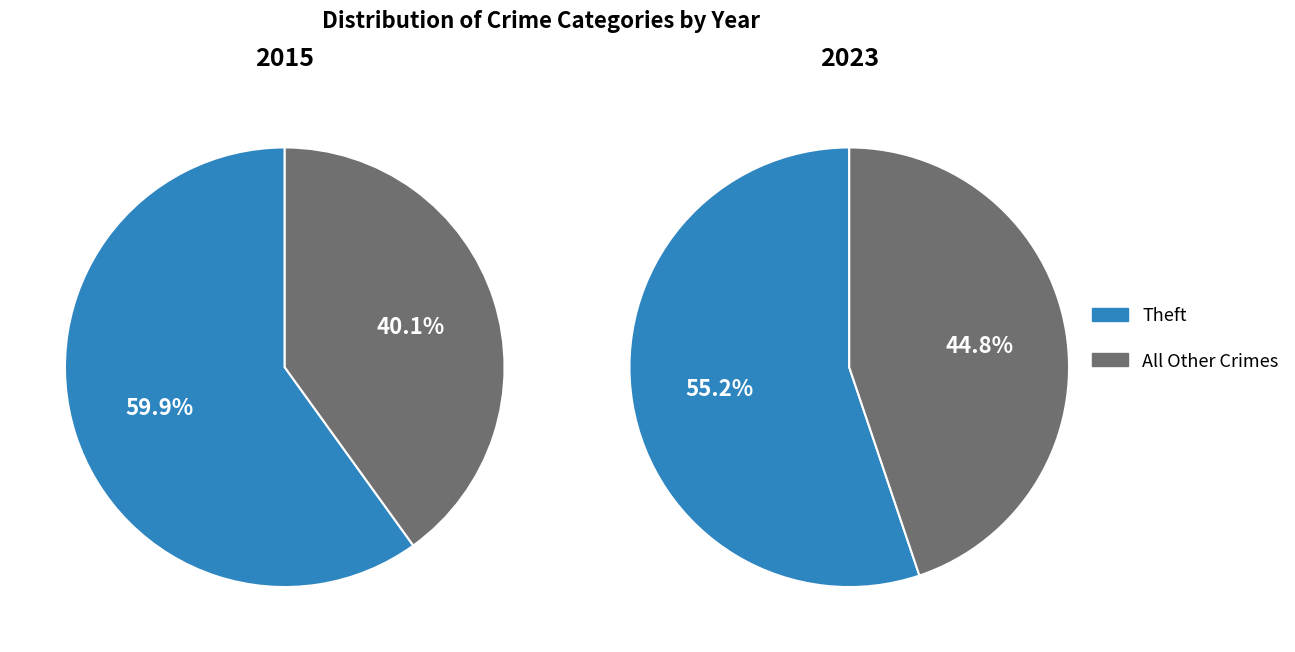

Which slice is the largest?

Theft